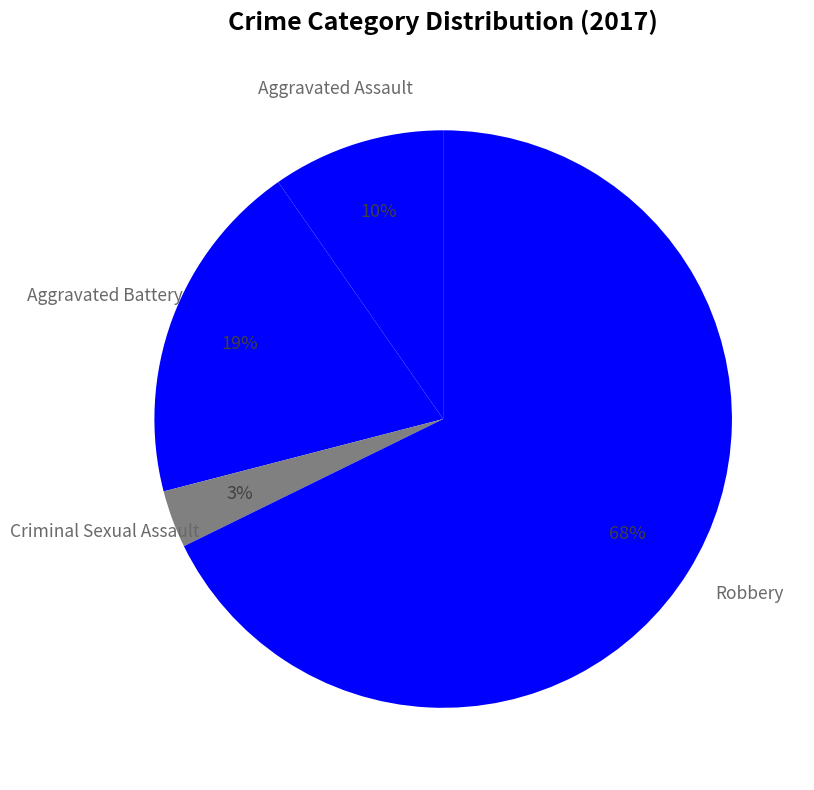

Do Criminal Sexual Assault and Aggravated Battery together represent more than half of the pie?

No